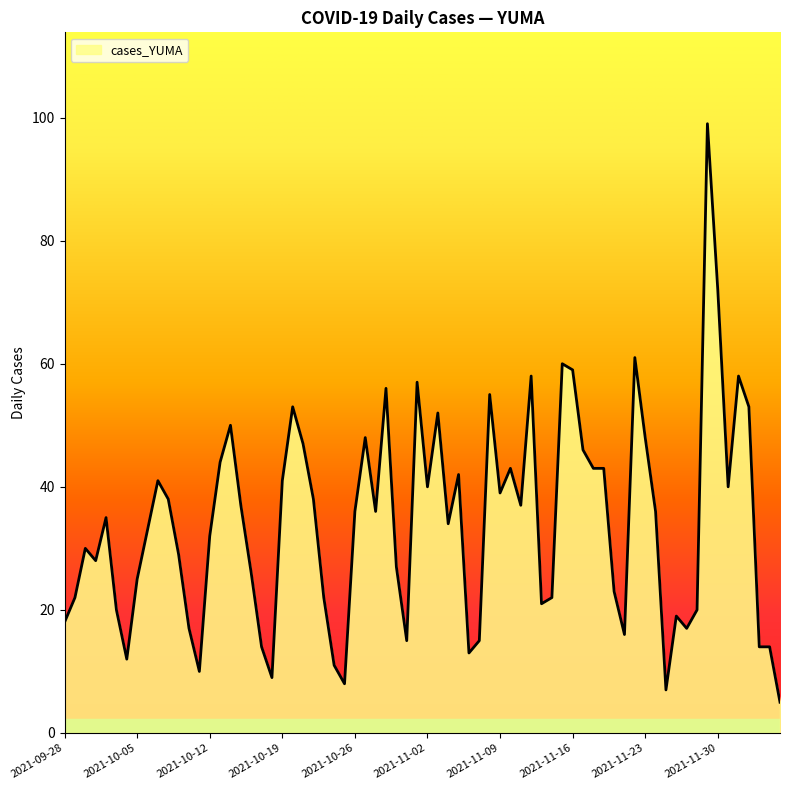

What is the maximum value shown in the chart?

99